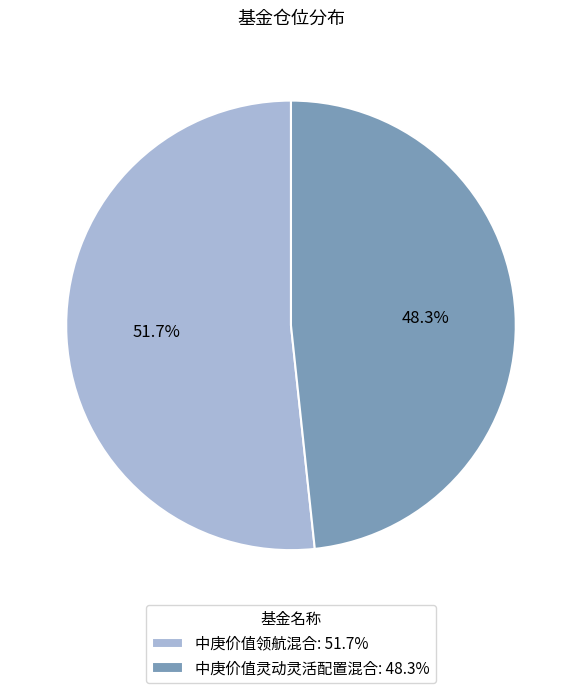

What is the ratio of the value at 中庚价值领航混合 to the value at 中庚价值灵动灵活配置混合?

1.1